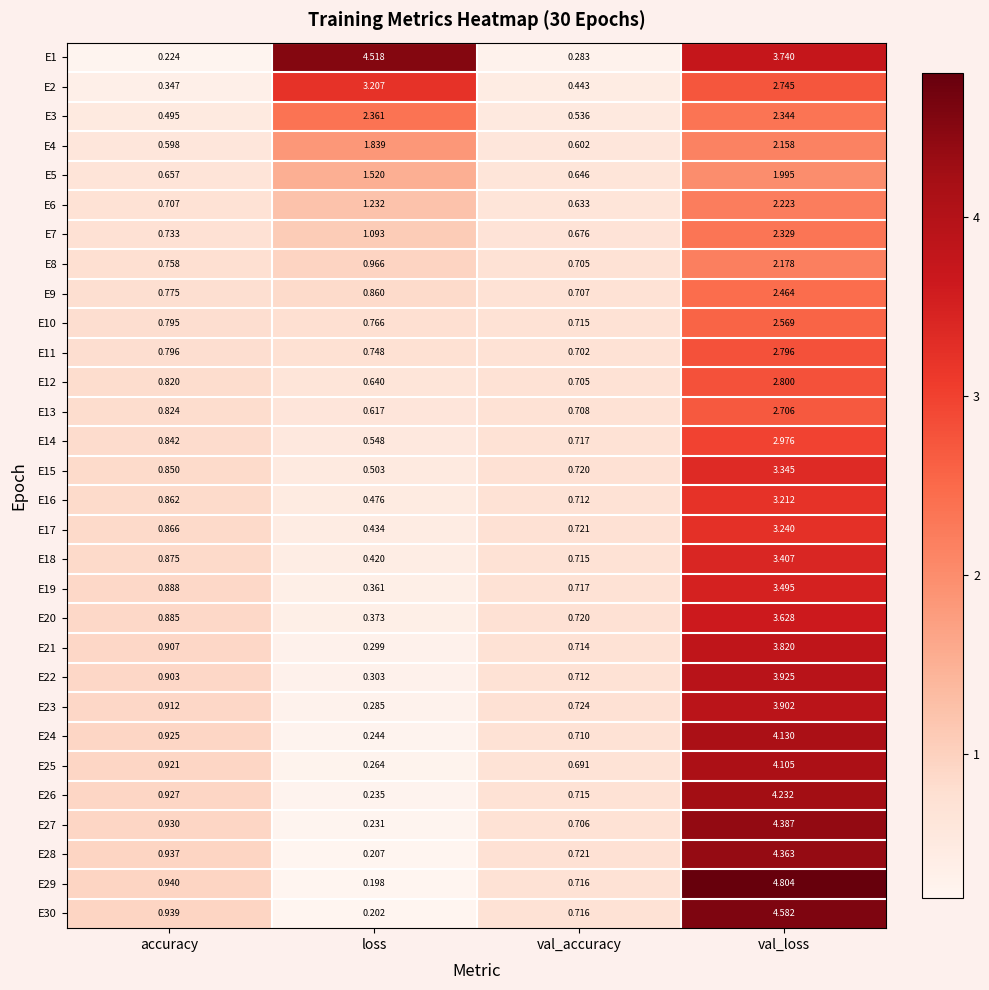

Which series changed the most between accuracy and loss?

E1